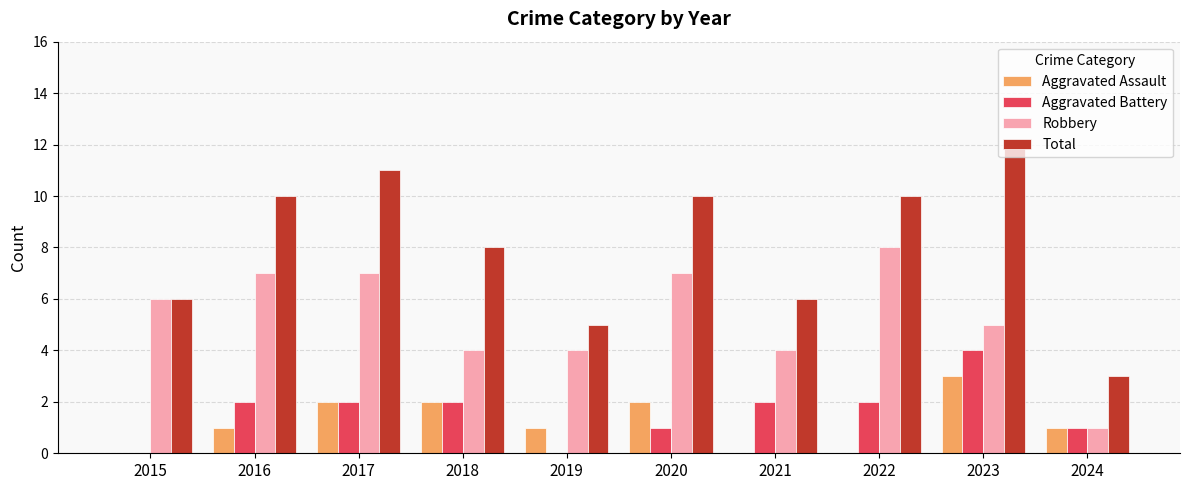

What is the sum of all Robbery values?

53